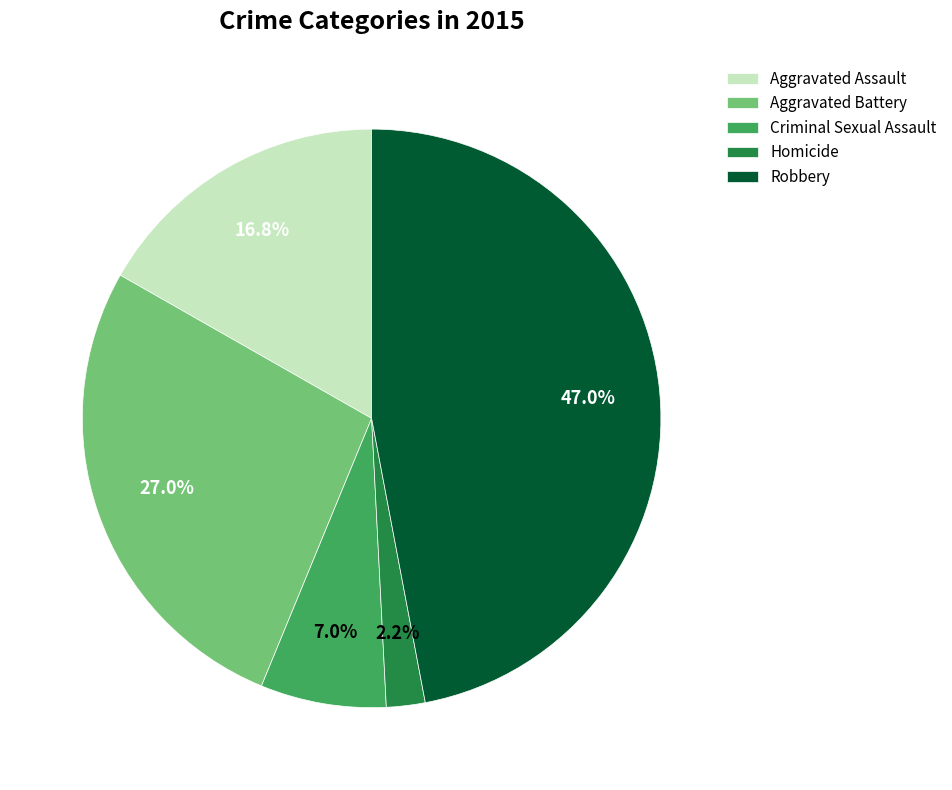

To the nearest percent, what is the difference between the largest and smallest slice percentages?

45%